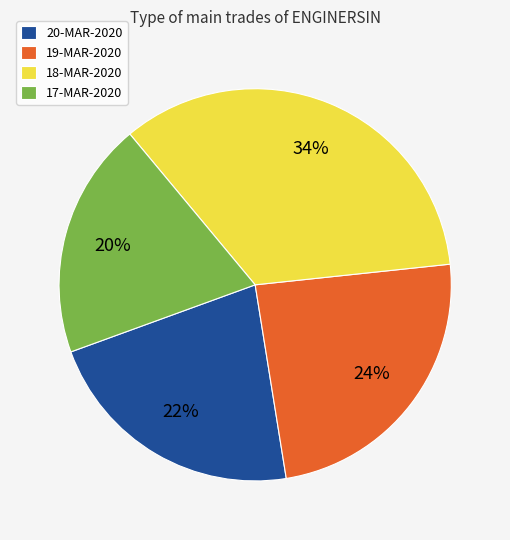

How many slices are in this pie chart?

4